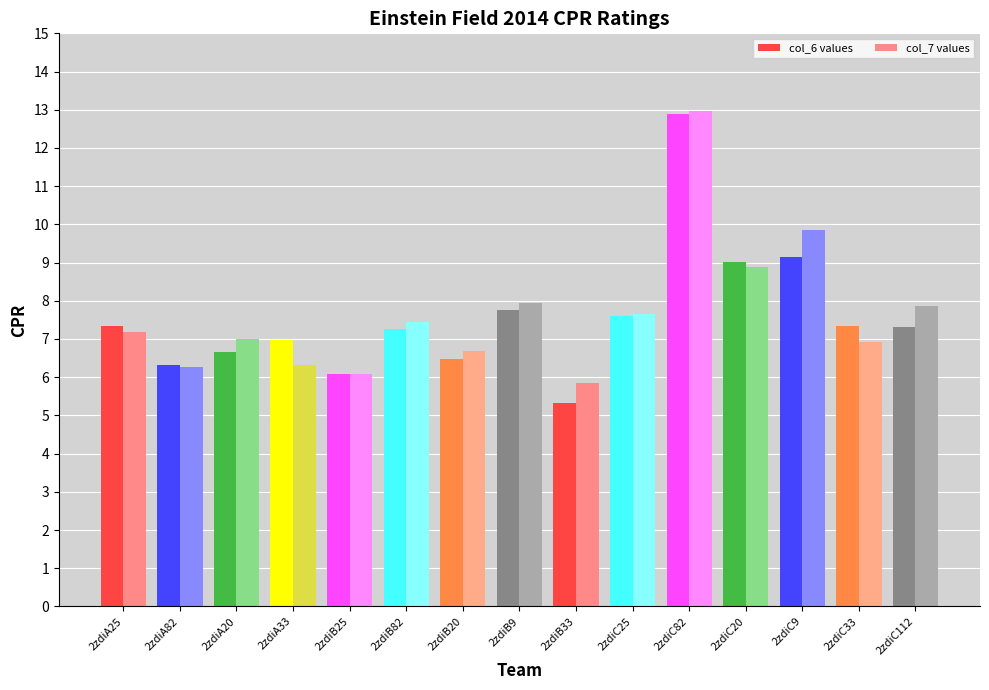

What position from the left is 2zdiC25?

10